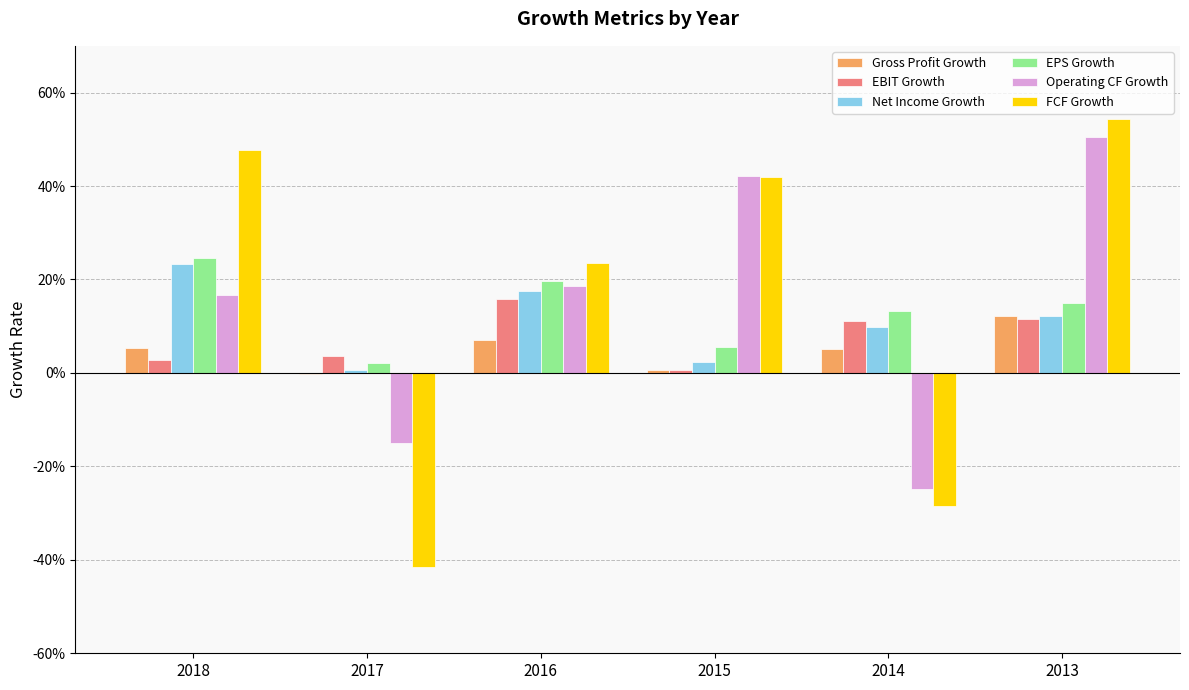

At 2014, list the series in order from largest to smallest.

EPS Growth, EBIT Growth, Net Income Growth, Gross Profit Growth, Operating CF Growth, FCF Growth